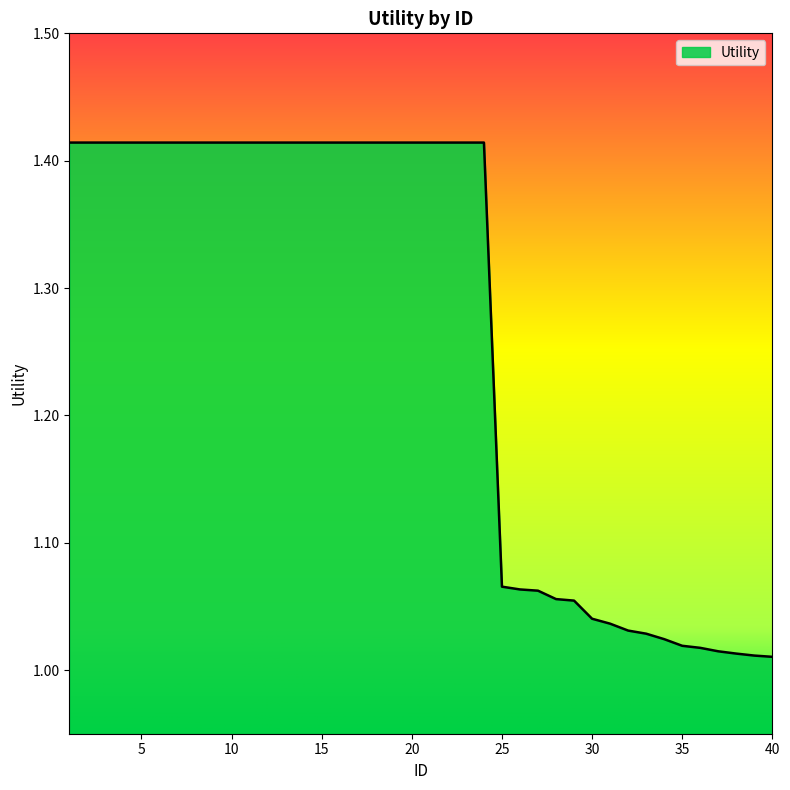

Does the chart have visible grid lines?

No